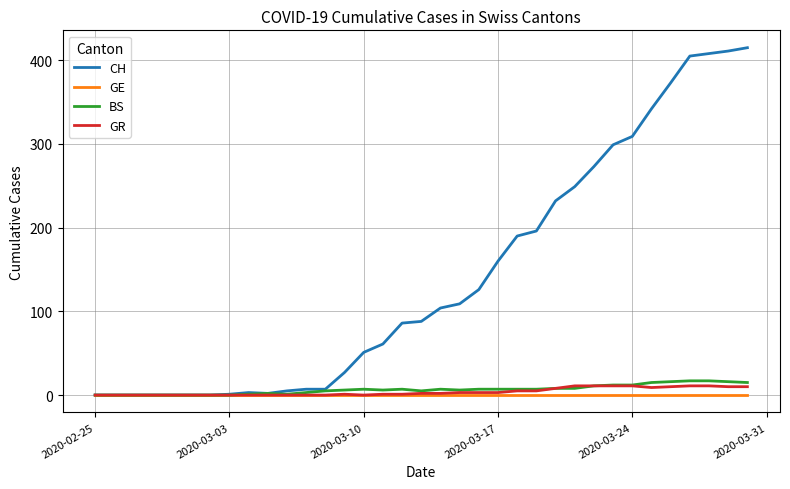

Which series has the largest total across all categories?

CH